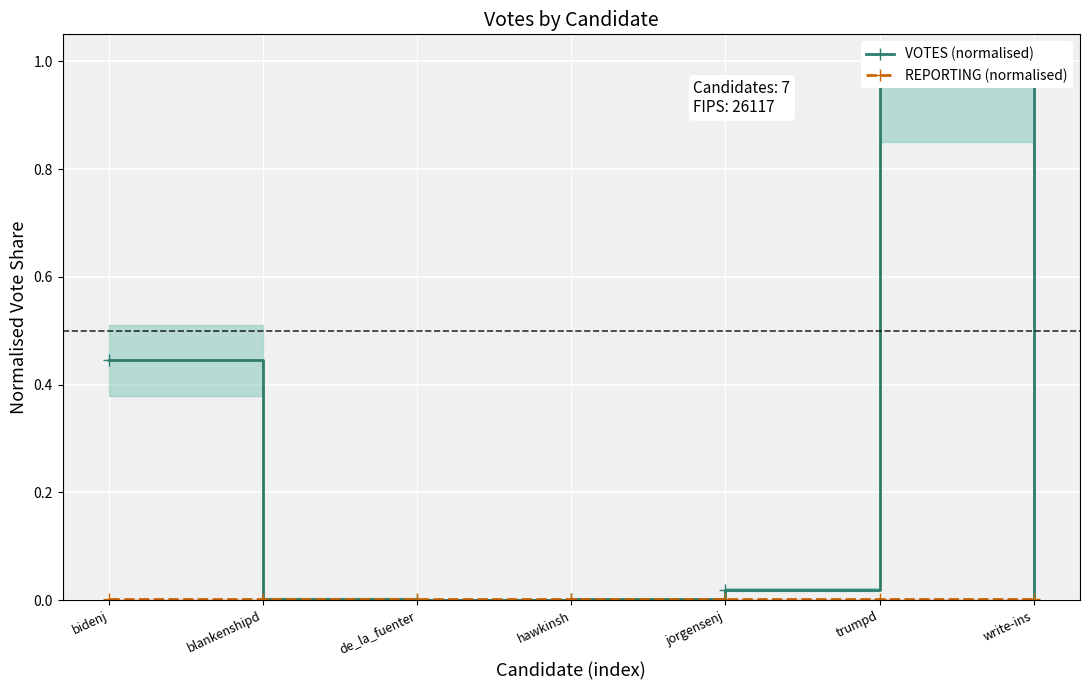

True or false: REPORTING (normalised) has more than 2 points higher than both neighbors.

False